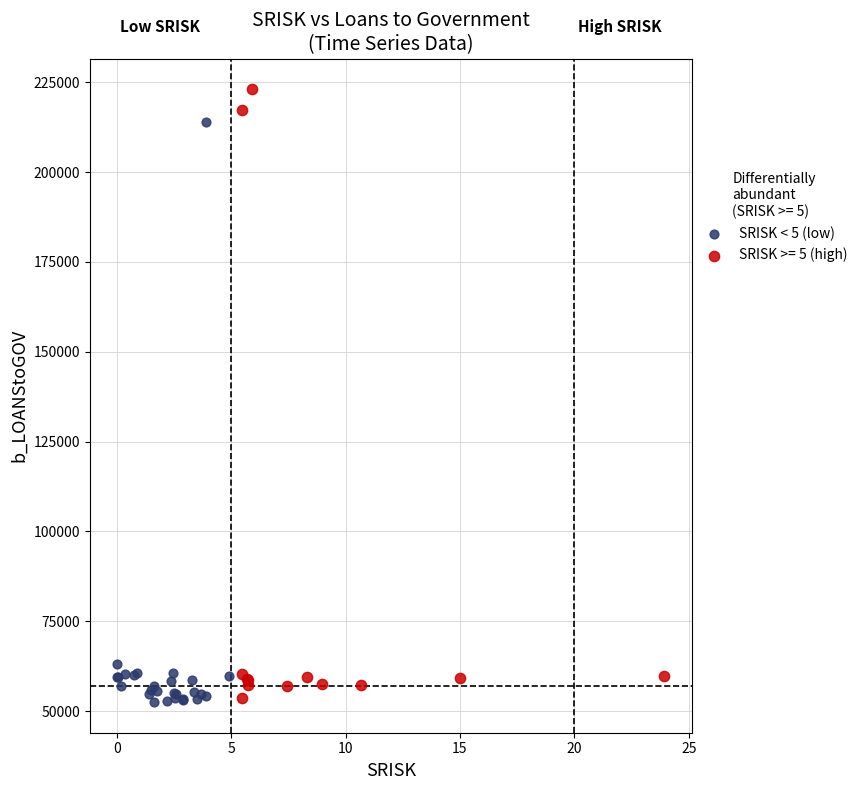

Which series reaches the maximum Y coordinate?

SRISK >= 5 (high)